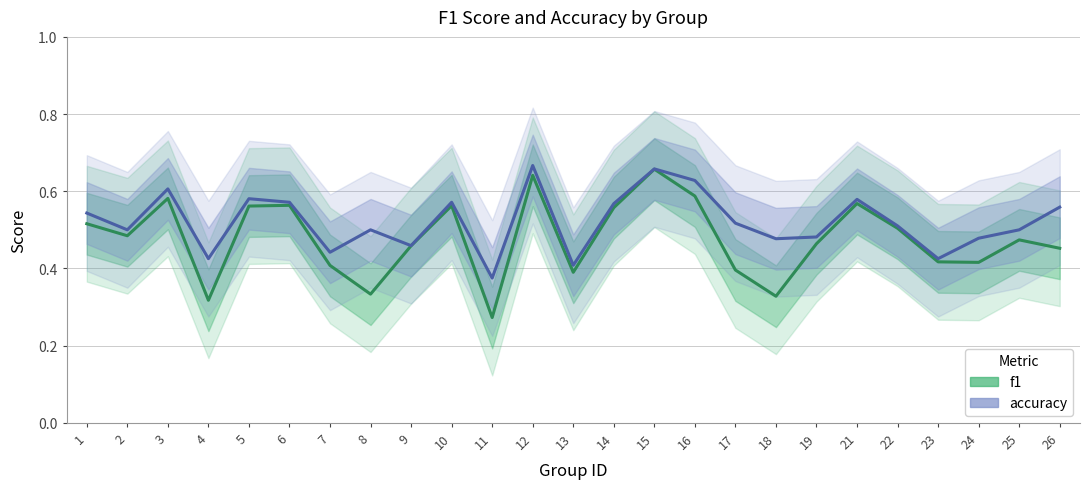

At which category does the chart reach its peak across all series?

12